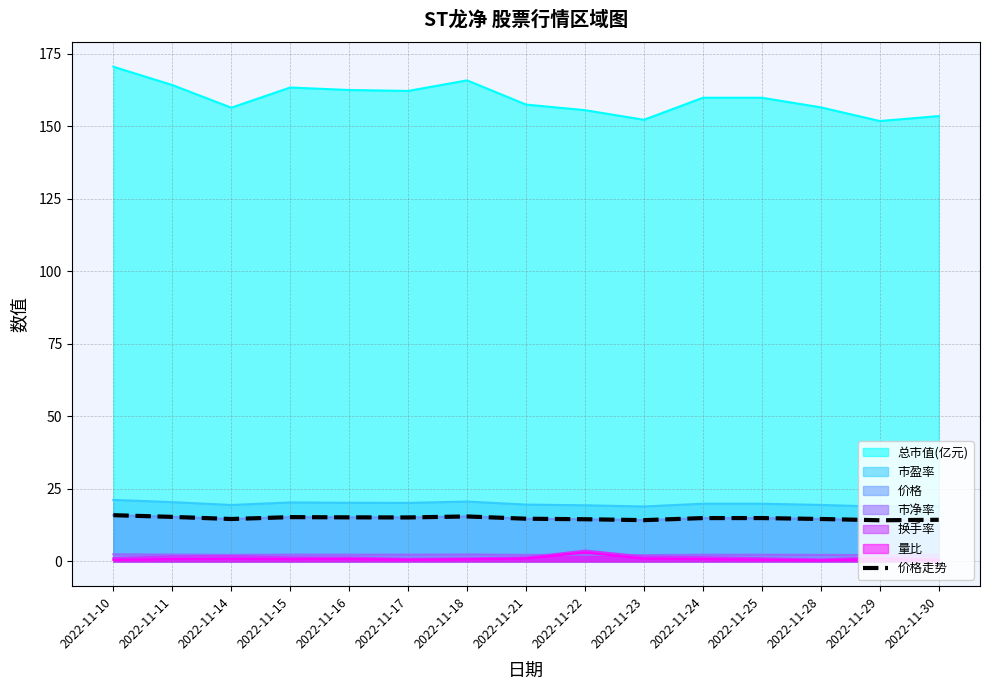

Between 2022-11-28 and 2022-11-14, which is larger?

2022-11-28